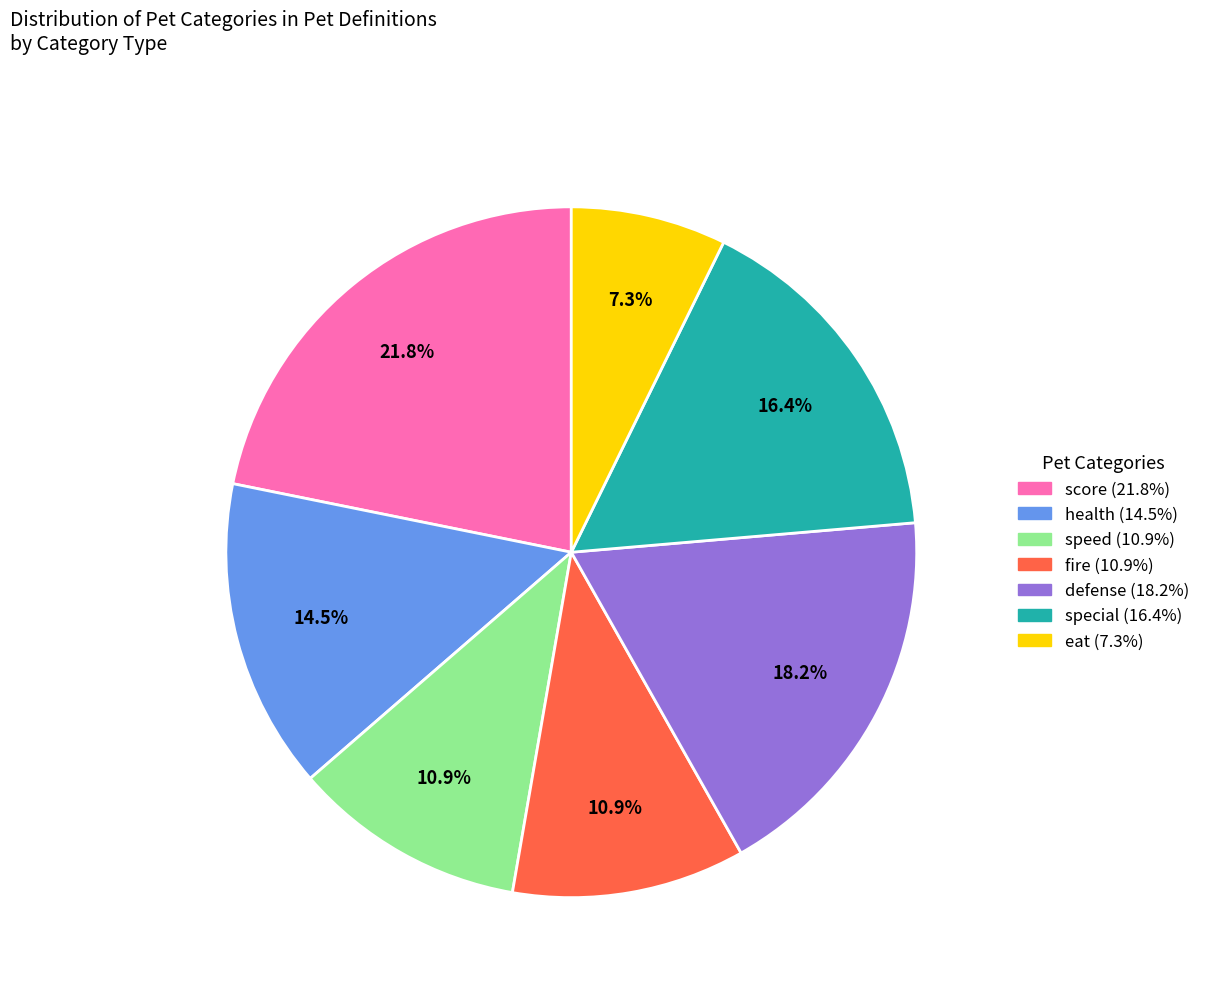

True or false: fire accounts for 23% of the total.

False